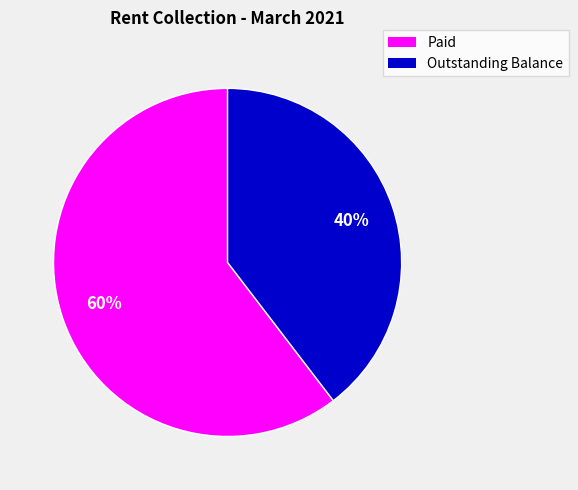

What is the largest slice in the pie chart?

Paid